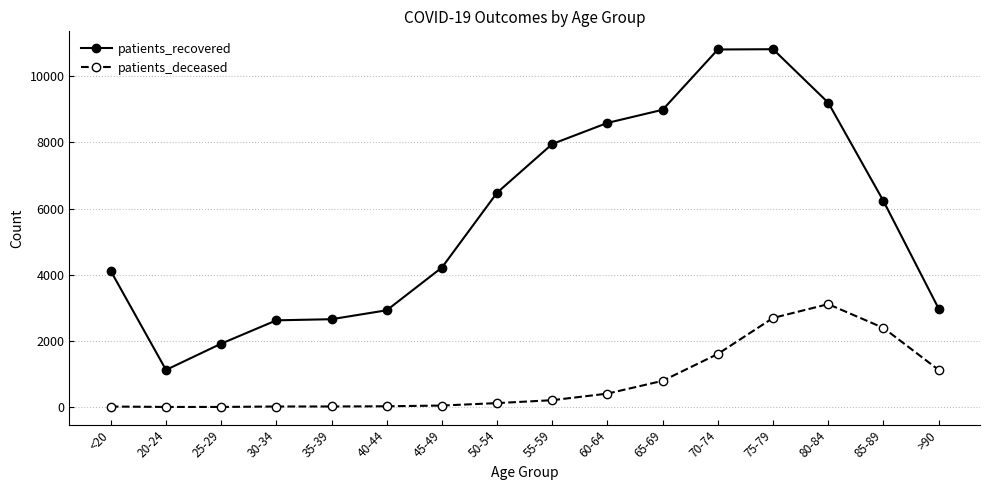

Is the value of patients_recovered at 25-29 greater than the value of patients_deceased at 80-84?

No